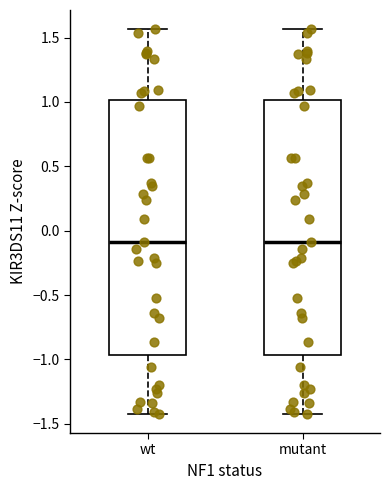

Where does the lower whisker of the box for wt end on the y-axis? The values are not printed on the chart, so give them approximately, as read against the axis.

-1.40